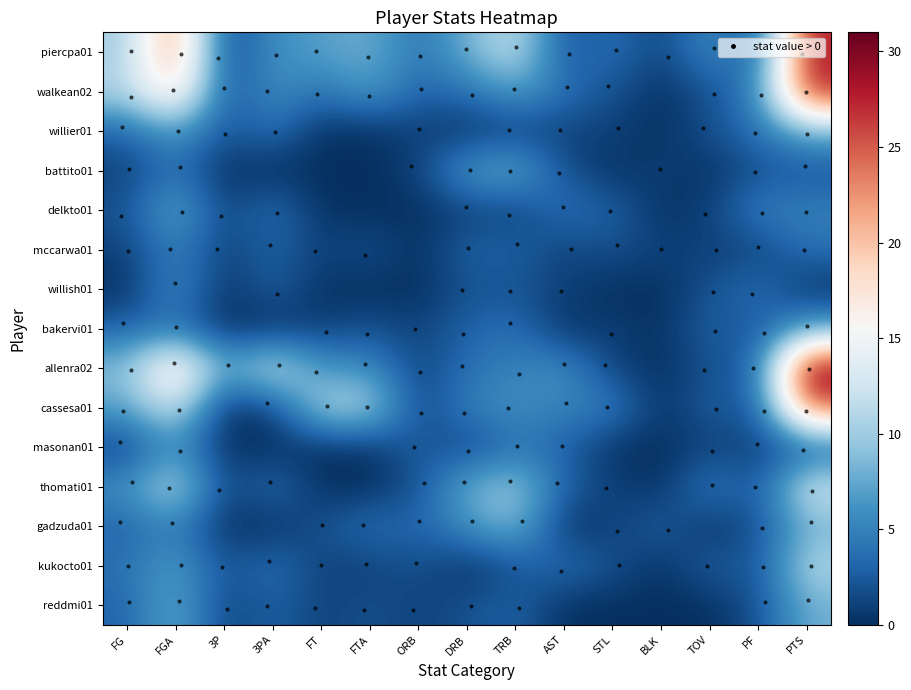

List the series in order of their peak value, highest first.

allenra02, piercpa01, walkean02, cassesa01, thomati01, kukocto01, gadzuda01, willier01, battito01, delkto01, reddmi01, bakervi01, willish01, masonan01, mccarwa01